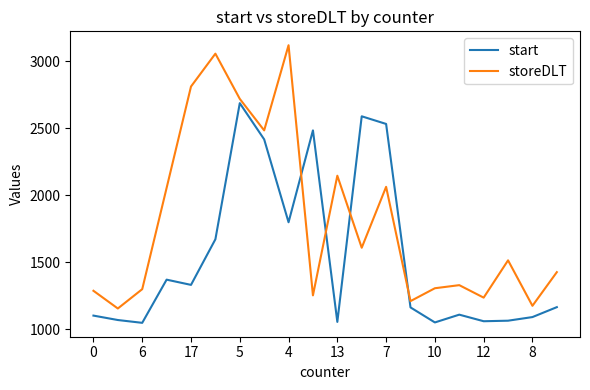

Which series has the largest total across all categories?

storeDLT